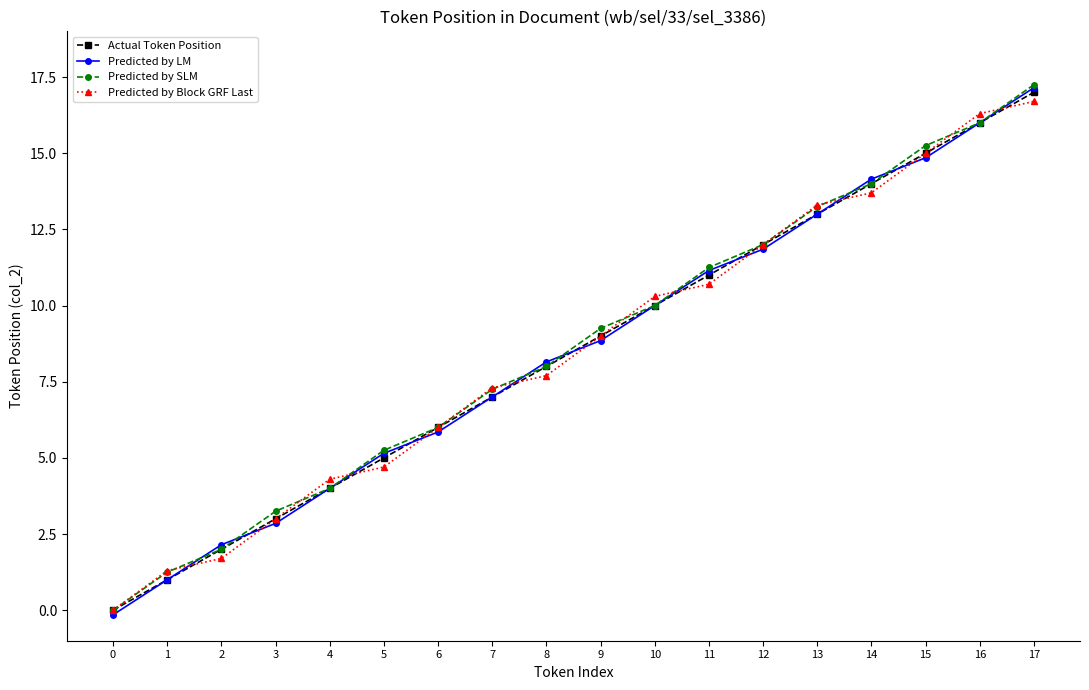

At how many categories does at least one series exceed 3?

15